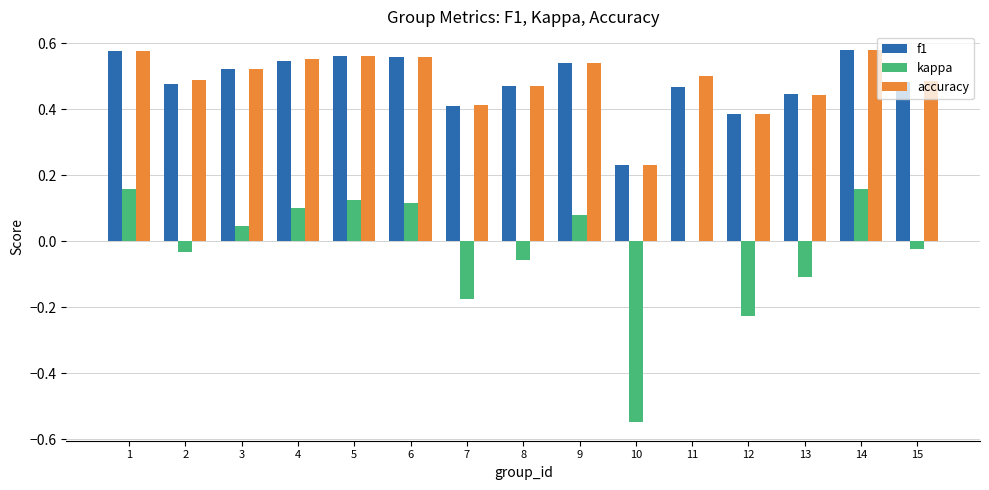

Count the number of categories in the chart.

15